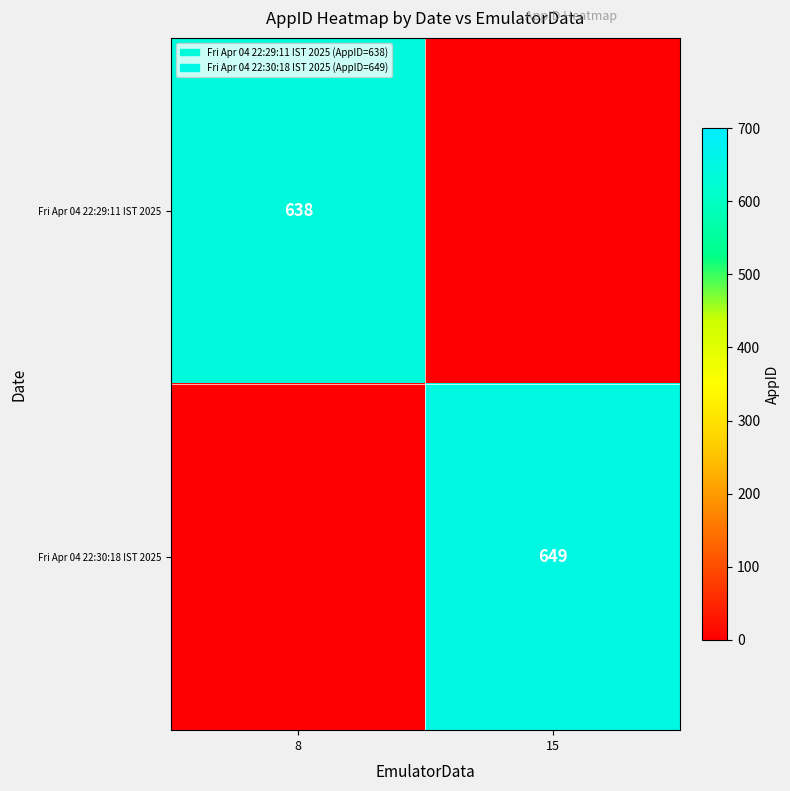

Is it true that Fri Apr 04 22:29:11 IST 2025 equals 401 at 8?

False